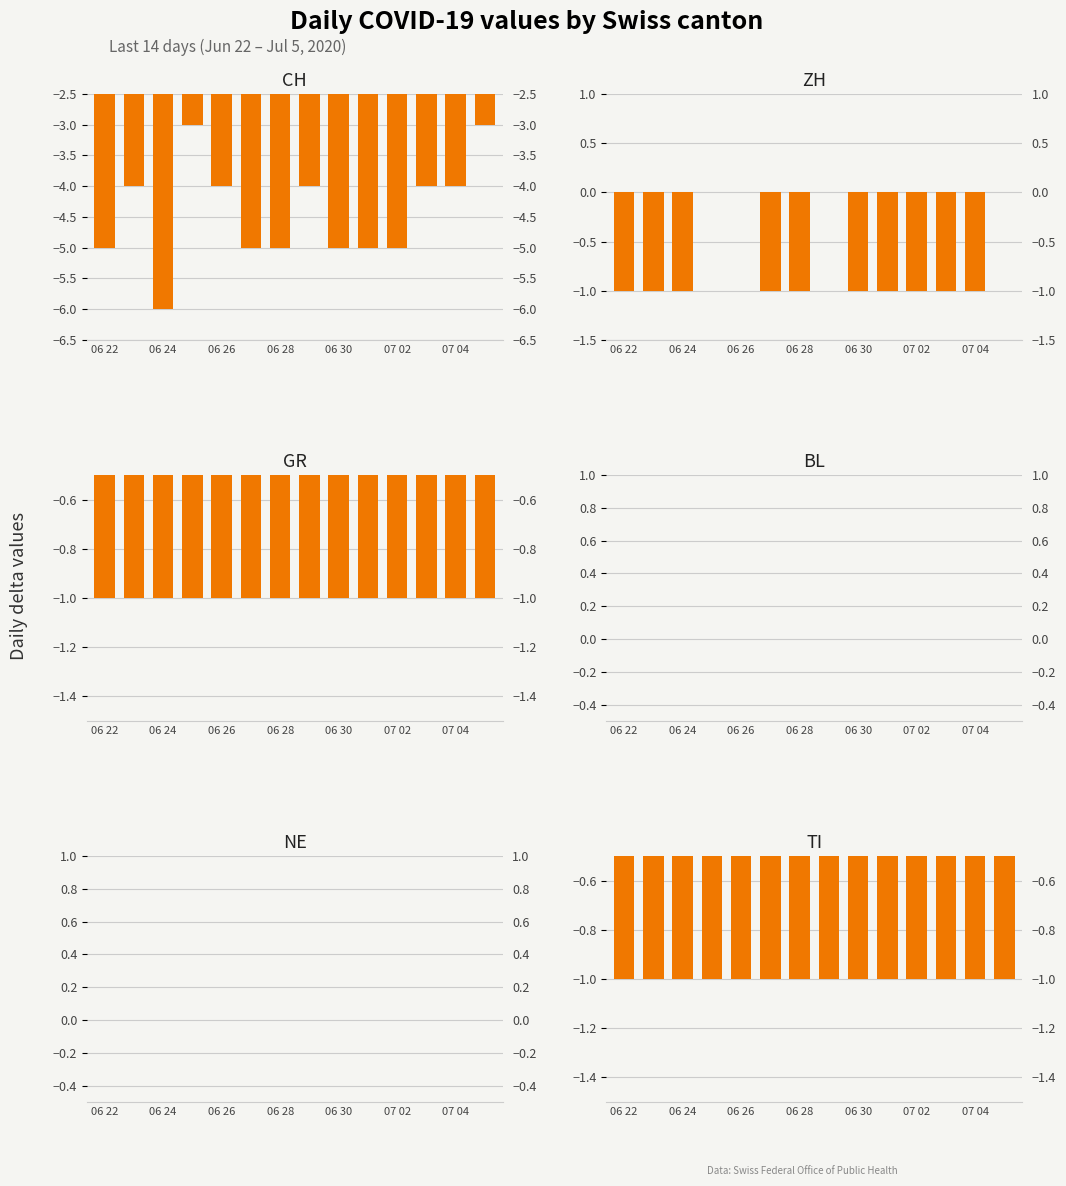

List the series in order of their peak value, lowest first.

CH, GR, TI, ZH, BL, NE